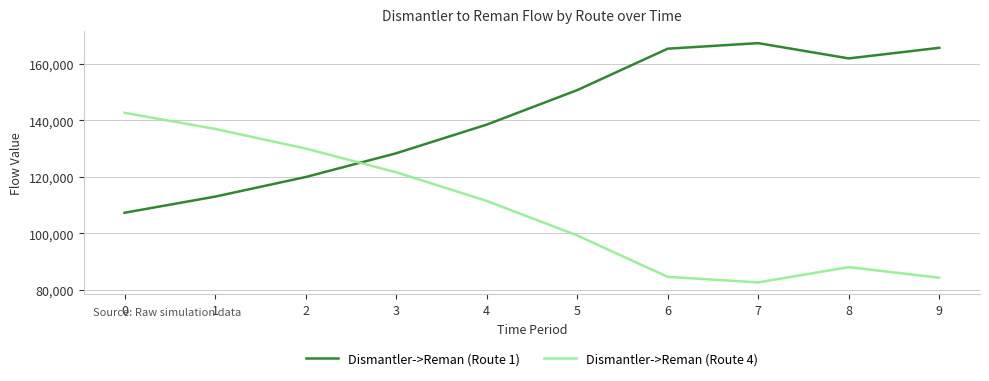

How many interior local valleys does the Dismantler->Reman (Route 1) series have?

1